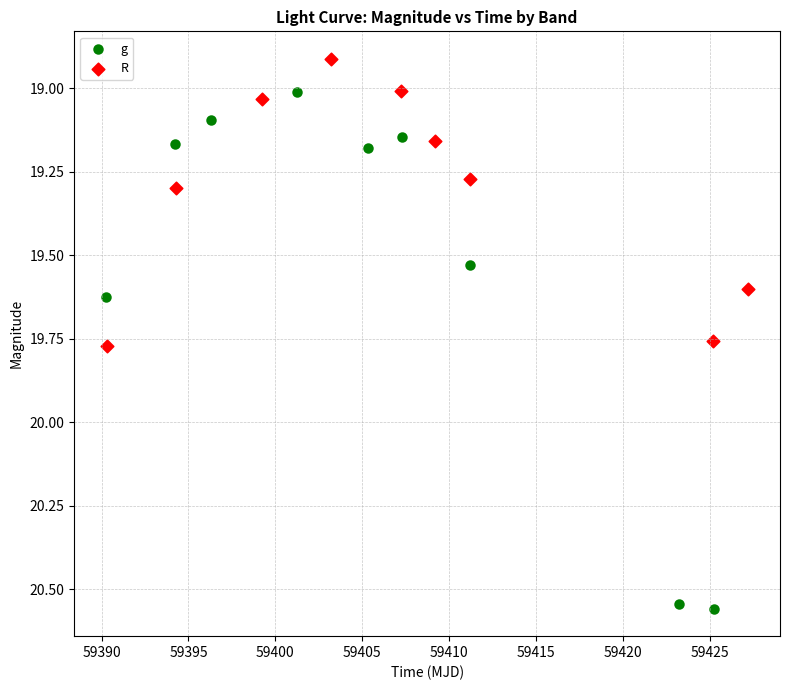

Which series has the largest Y range (max minus min)?

g